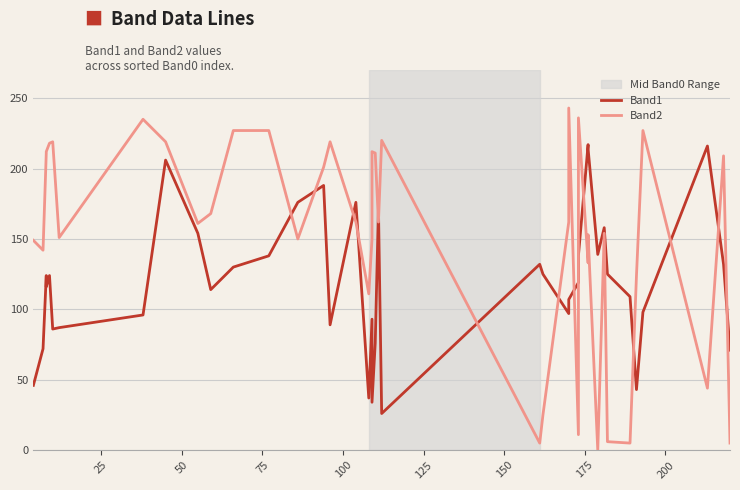

What is the value of the Band1 point at the 11th from the left?

114